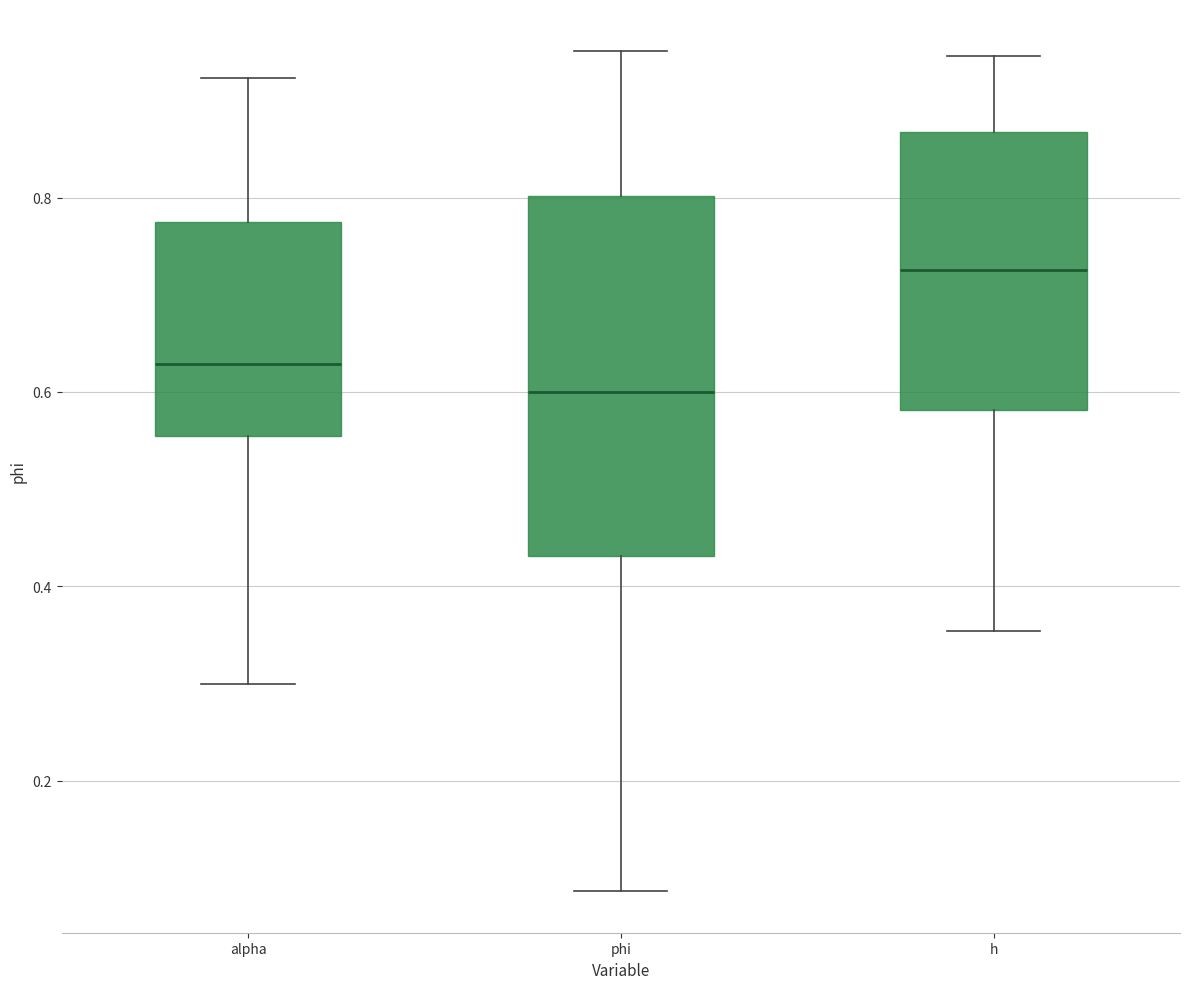

Where does the lower whisker of the box for h end on the y-axis? The values are not printed on the chart, so give them approximately, as read against the axis.

0.36